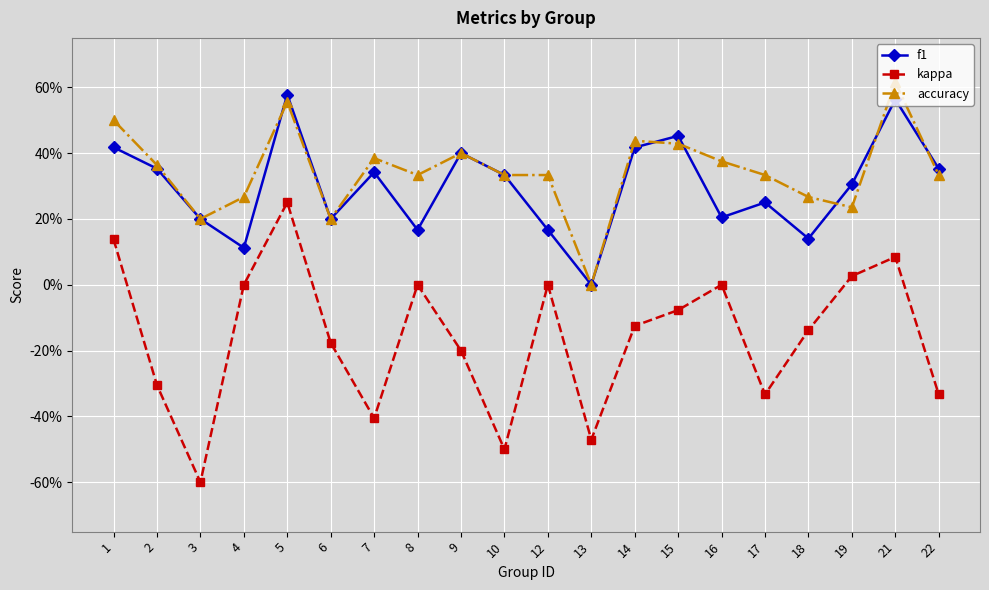

Does the chart have visible grid lines?

Yes